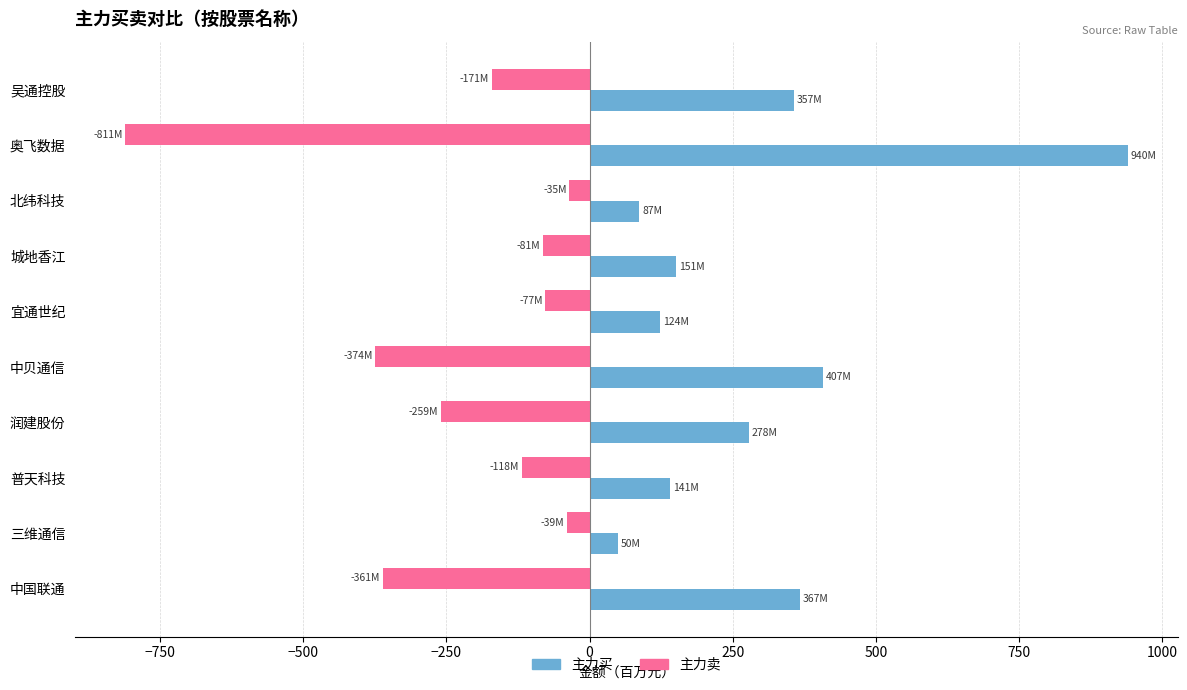

What is the difference between the highest and lowest values at 城地香江?

231.9